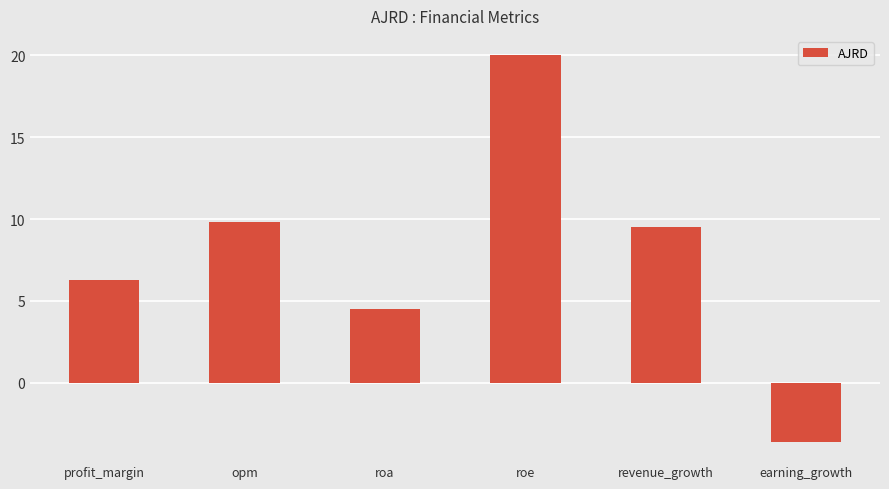

Rank the categories by value from lowest to highest.

earning_growth, roa, profit_margin, revenue_growth, opm, roe